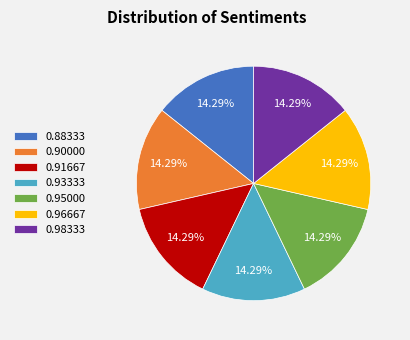

Combined, do 0.95000 and 0.90000 account for over 50%?

No